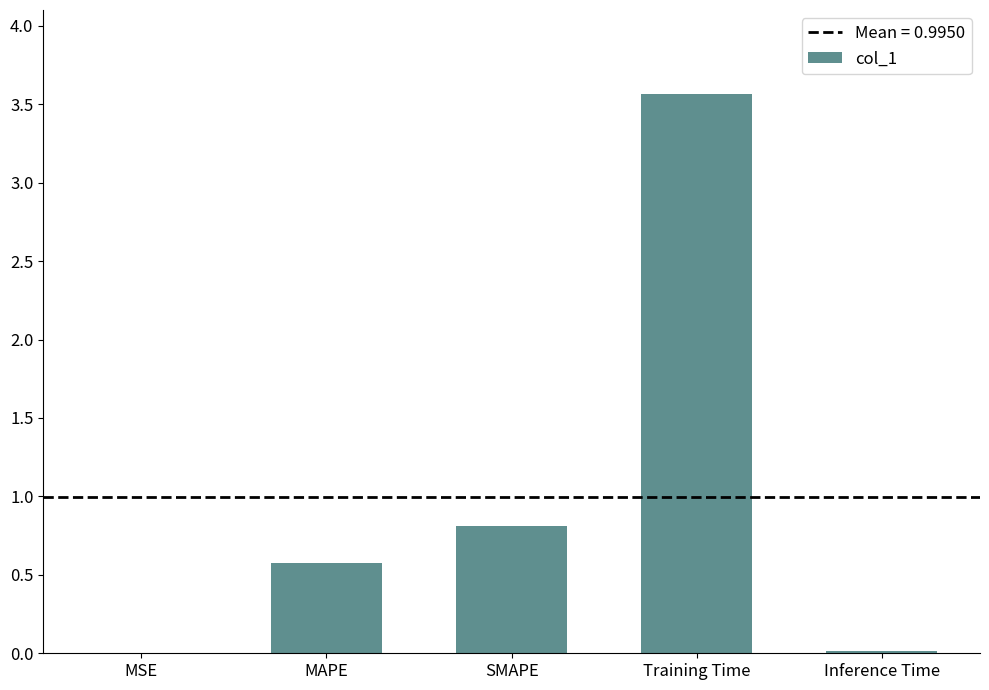

What is the greatest value displayed?

3.6